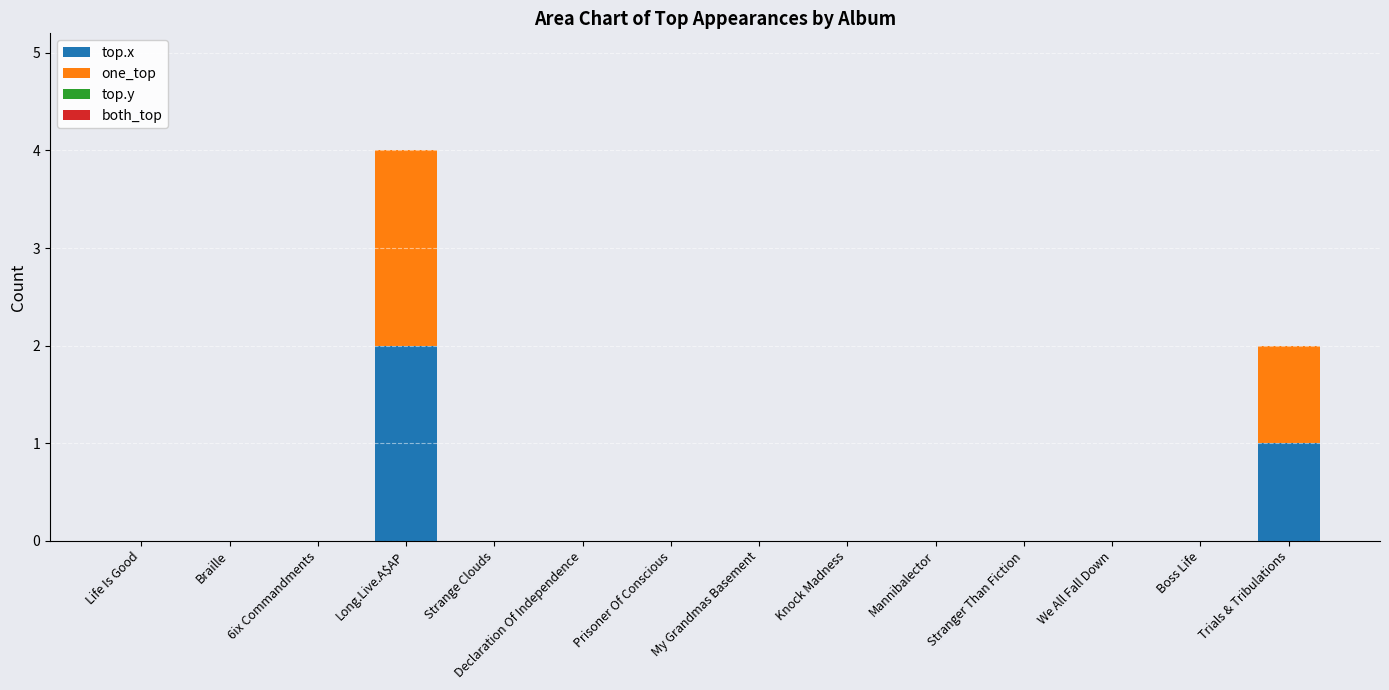

How many data points does each series have?

14